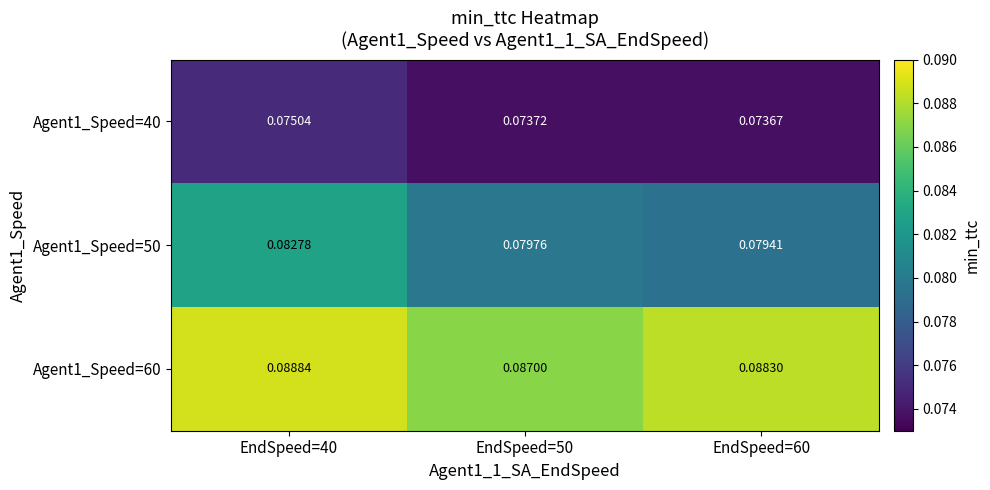

Is the value of Agent1_Speed=50 at EndSpeed=60 greater than the value of Agent1_Speed=60 at EndSpeed=60?

No